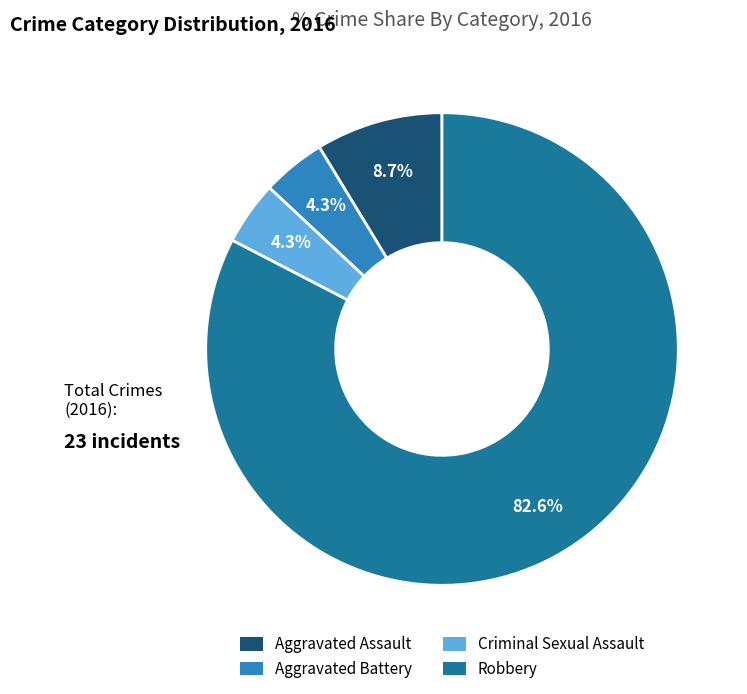

Do Robbery and Aggravated Battery together represent more than half of the pie?

Yes